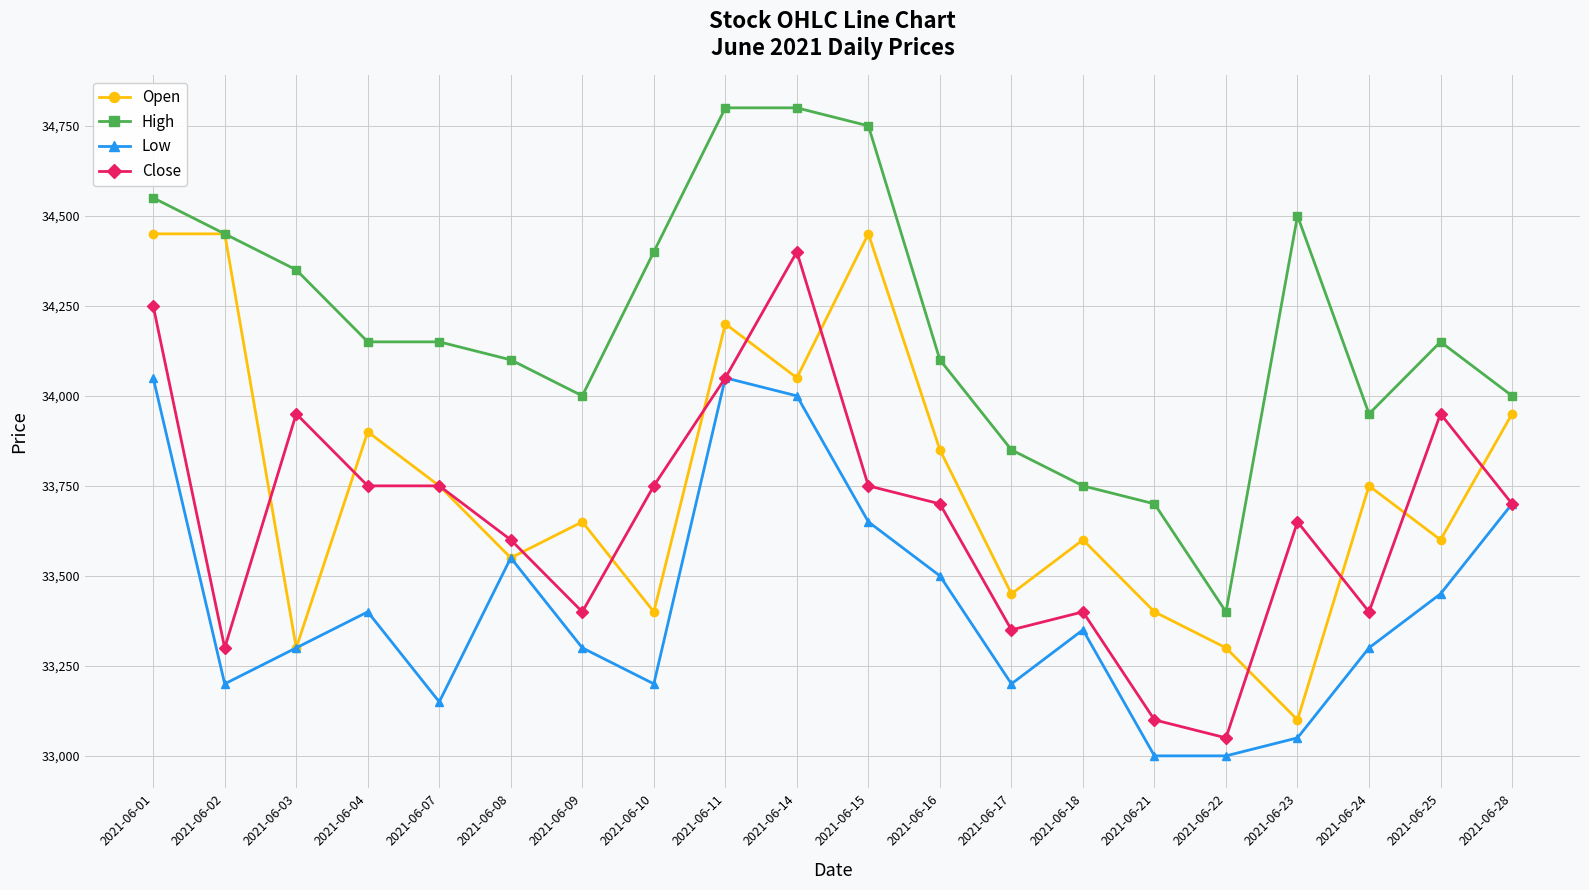

Which series has the largest total across all categories?

High